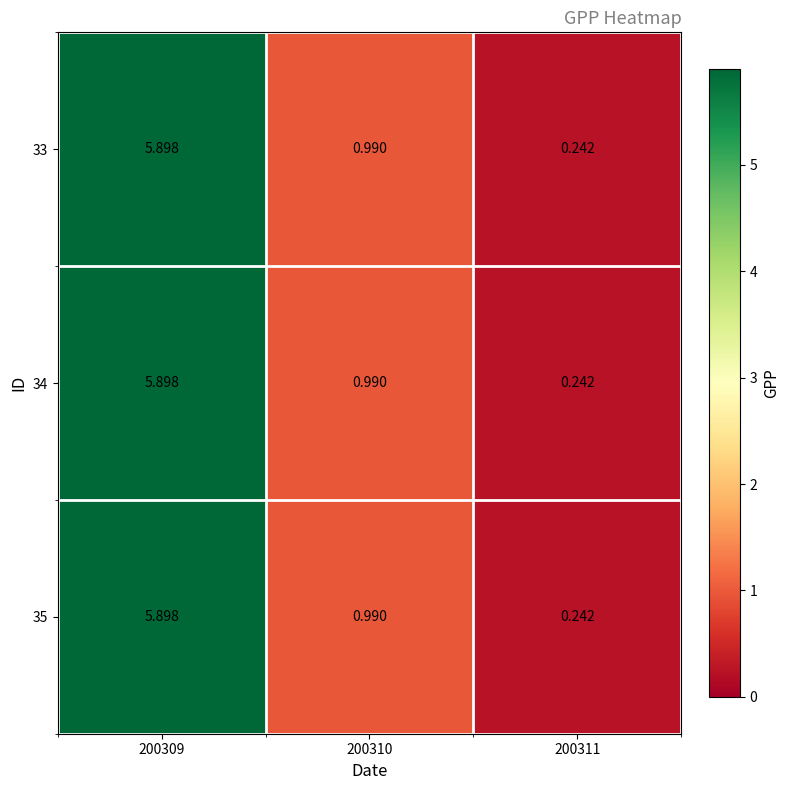

What is the total value across all series at 200311?

0.7